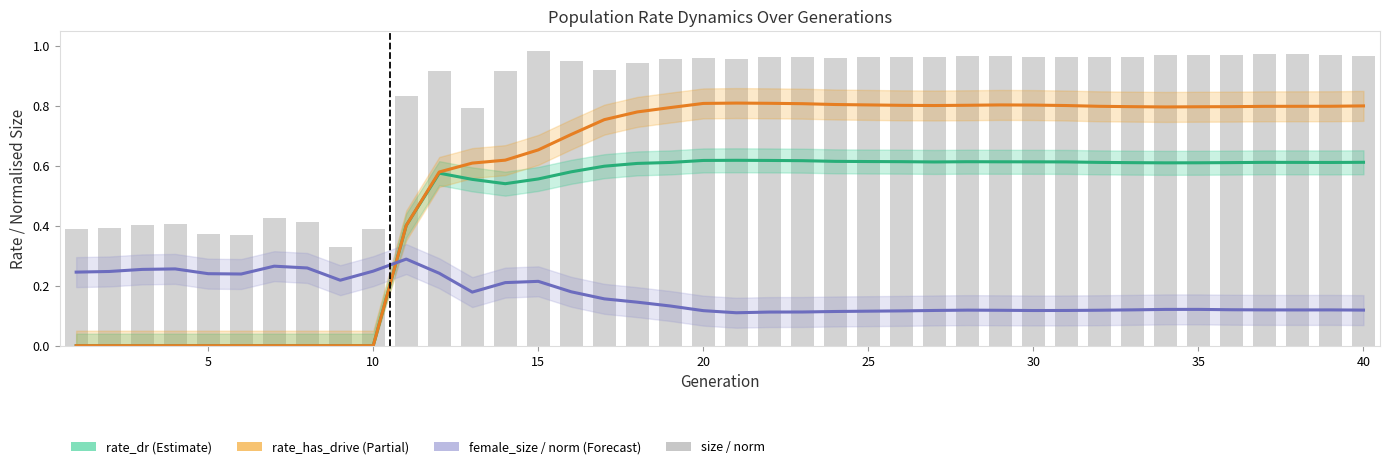

What is the value of the rate_has_drive bar at the 27th from the left?

0.8